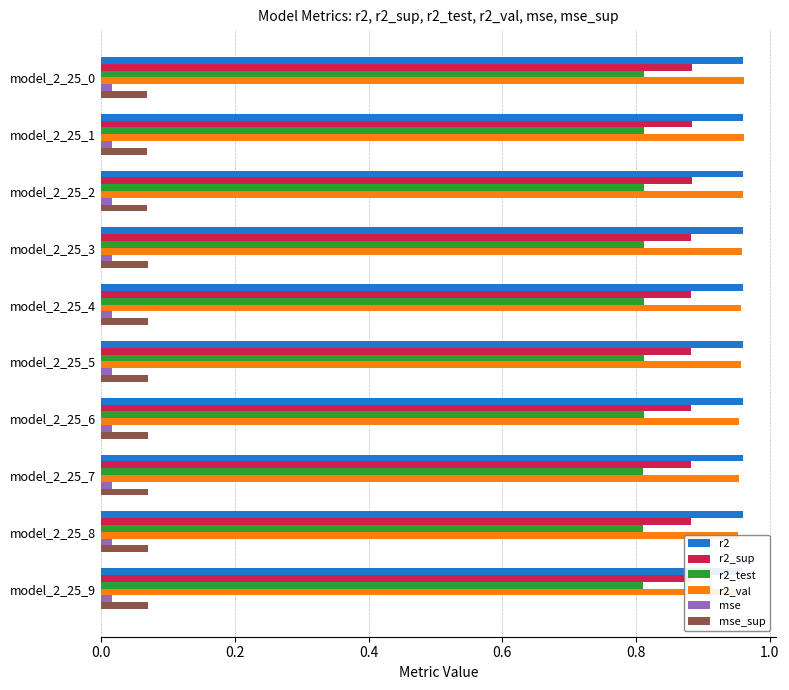

What position from the right is 7?

3